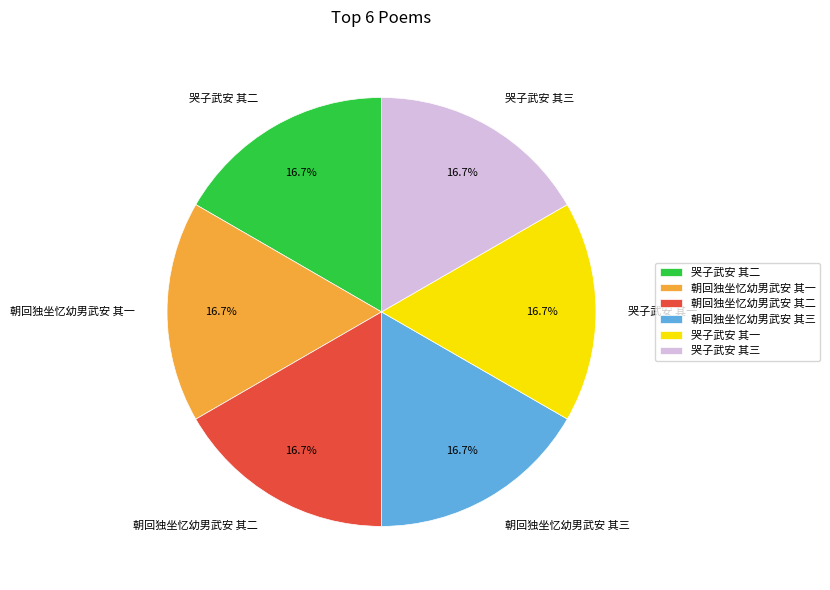

To the nearest percent, what is the average slice percentage?

17%